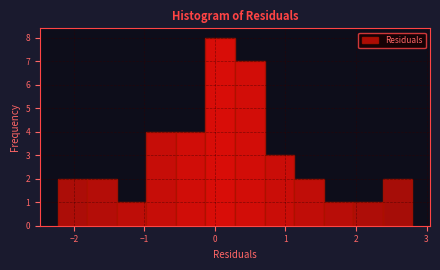

Reading left to right, list every bar in this chart as the range it spans on the x-axis followed by its height. Neither the bar edges nor the heights are printed on the chart, so give them approximately, as read against the axes.

-2.2 to -1.8: 2
-1.8 to -1.4: 2
-1.4 to -1.0: 1
-1.0 to -0.6: 4
-0.6 to -0.1: 4
-0.1 to 0.3: 8
0.3 to 0.7: 7
0.7 to 1.1: 3
1.1 to 1.5: 2
1.5 to 2.0: 1
2.0 to 2.4: 1
2.4 to 2.8: 2